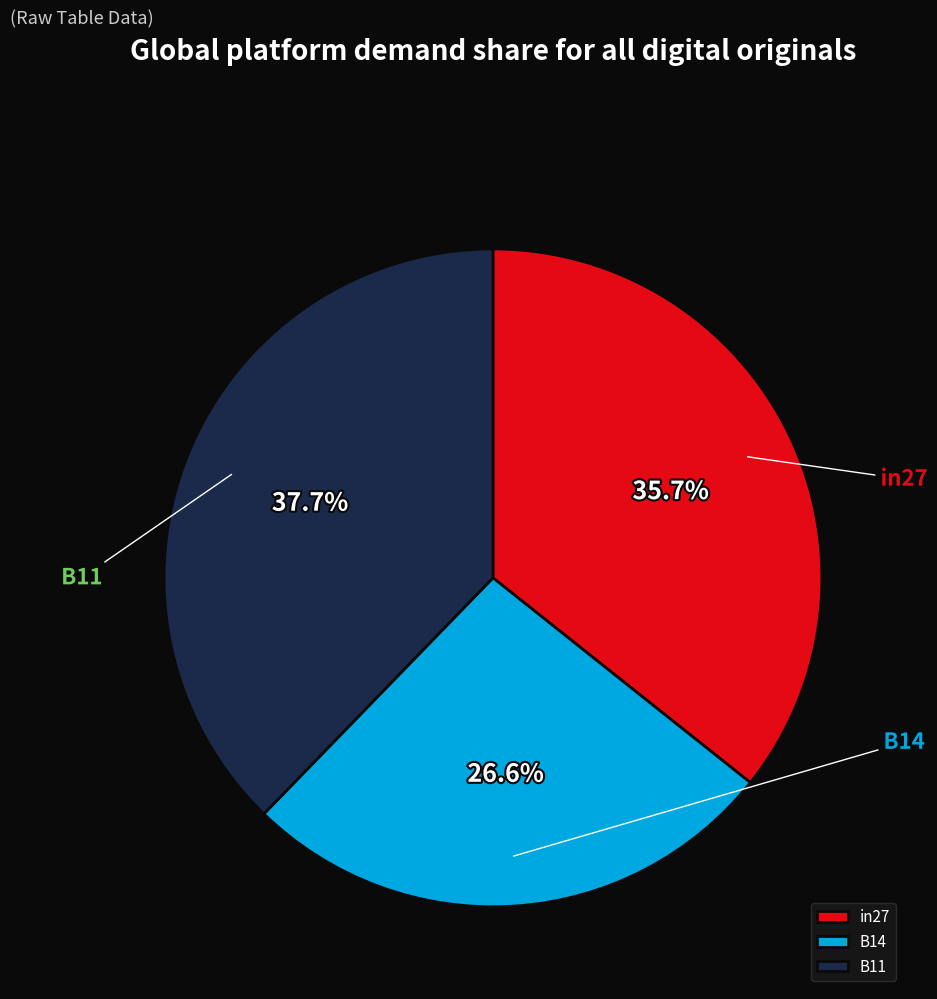

Is it true that B11 is 38% of the pie?

True